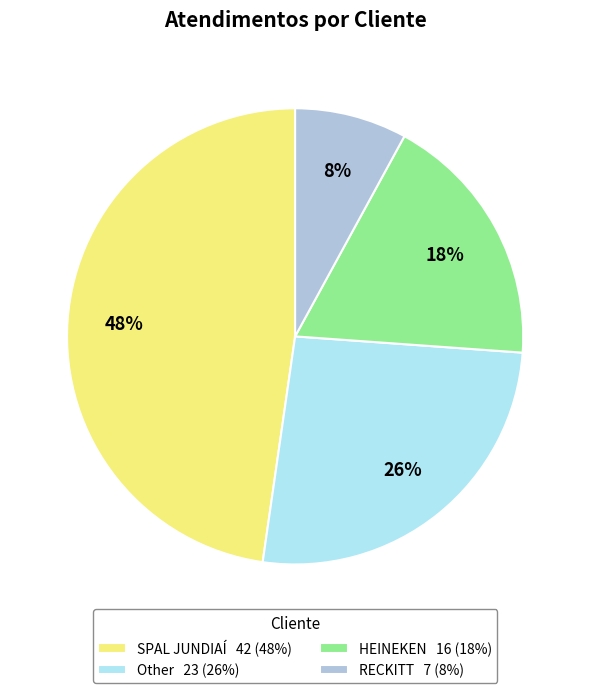

The SPAL JUNDIAÍ slice represents 56% of the pie. True or false?

False